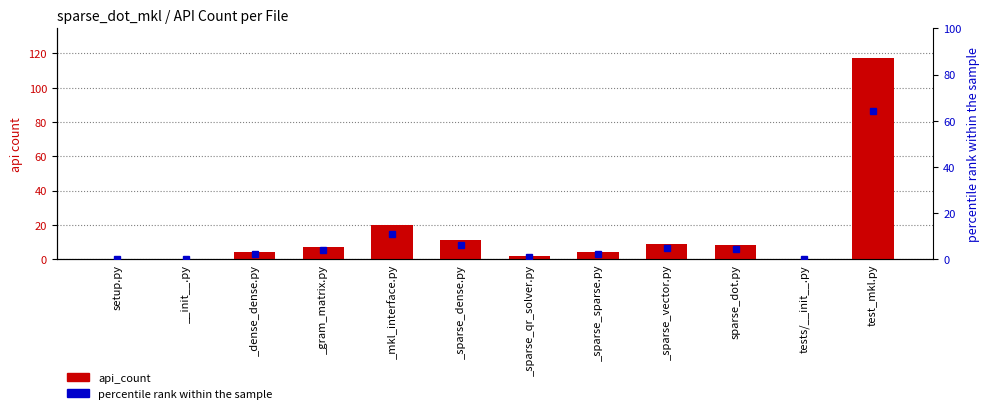

What is the greatest value displayed?

117.0